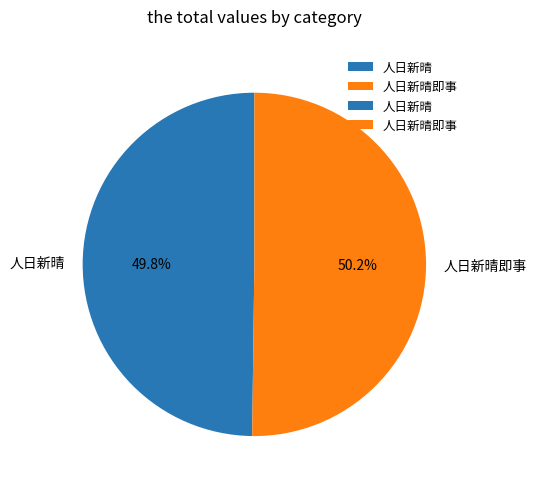

How many segments does this pie chart have?

2